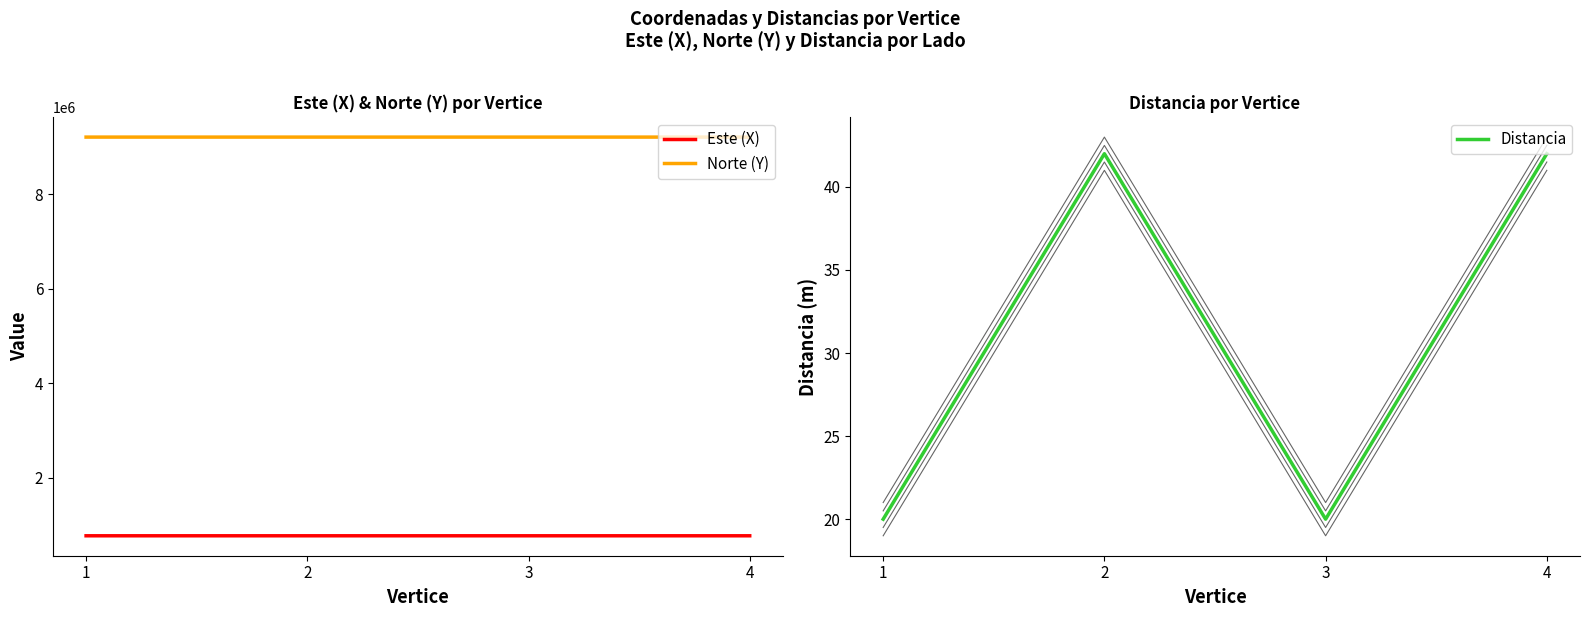

Reading left to right, extract all data points from this chart.

Este (X): 1=777186.4	2=777204.4	3=777223.4	4=777205.3
Norte (Y): 1=9209986.7	2=9209995.2	3=9209957.7	4=9209949.2
Distancia: 1=20.0	2=42.0	3=20.0	4=42.0